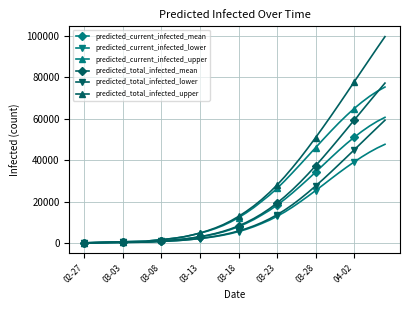

How many lines are shown in the chart?

6